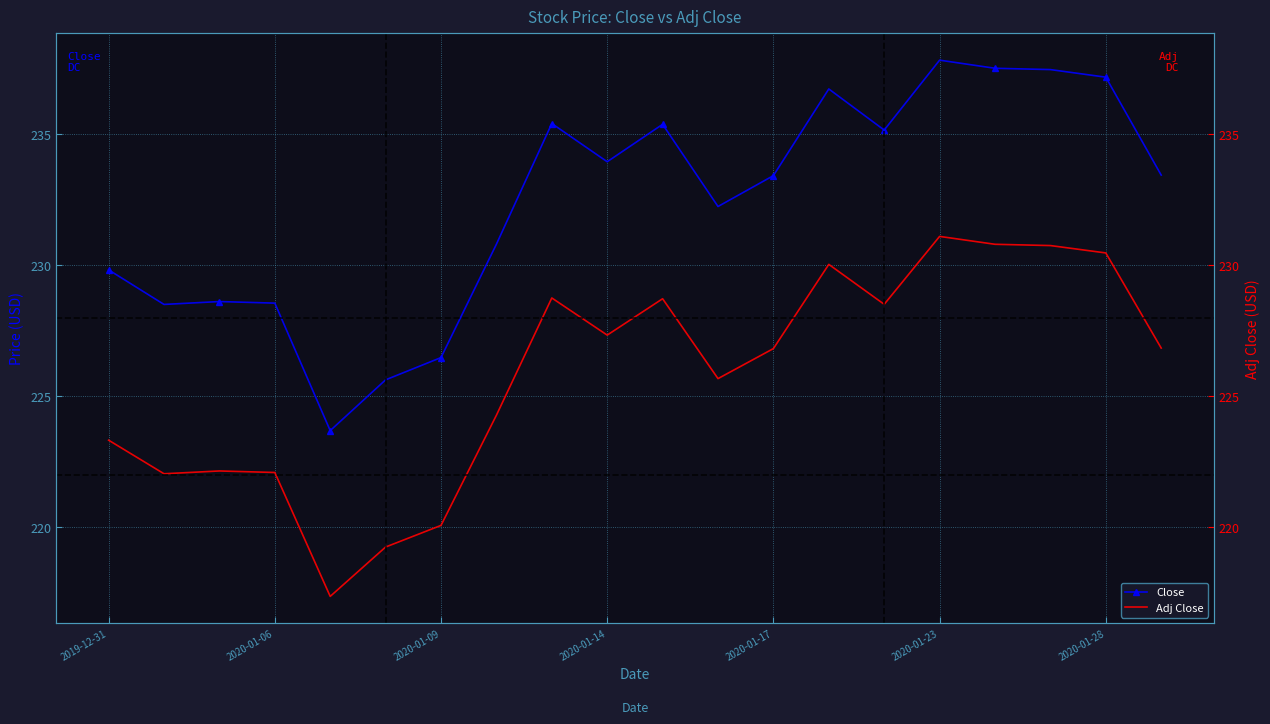

At how many categories does at least one series exceed 218?

20